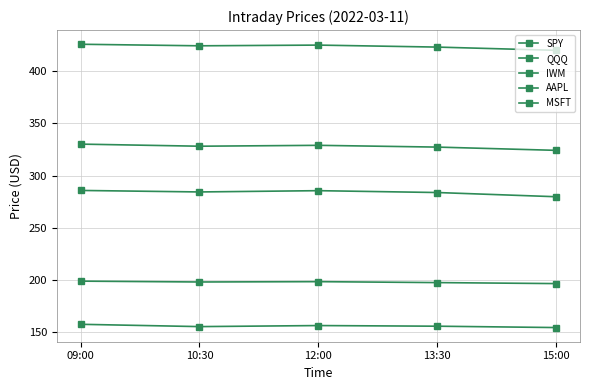

How many lines are shown in the chart?

5